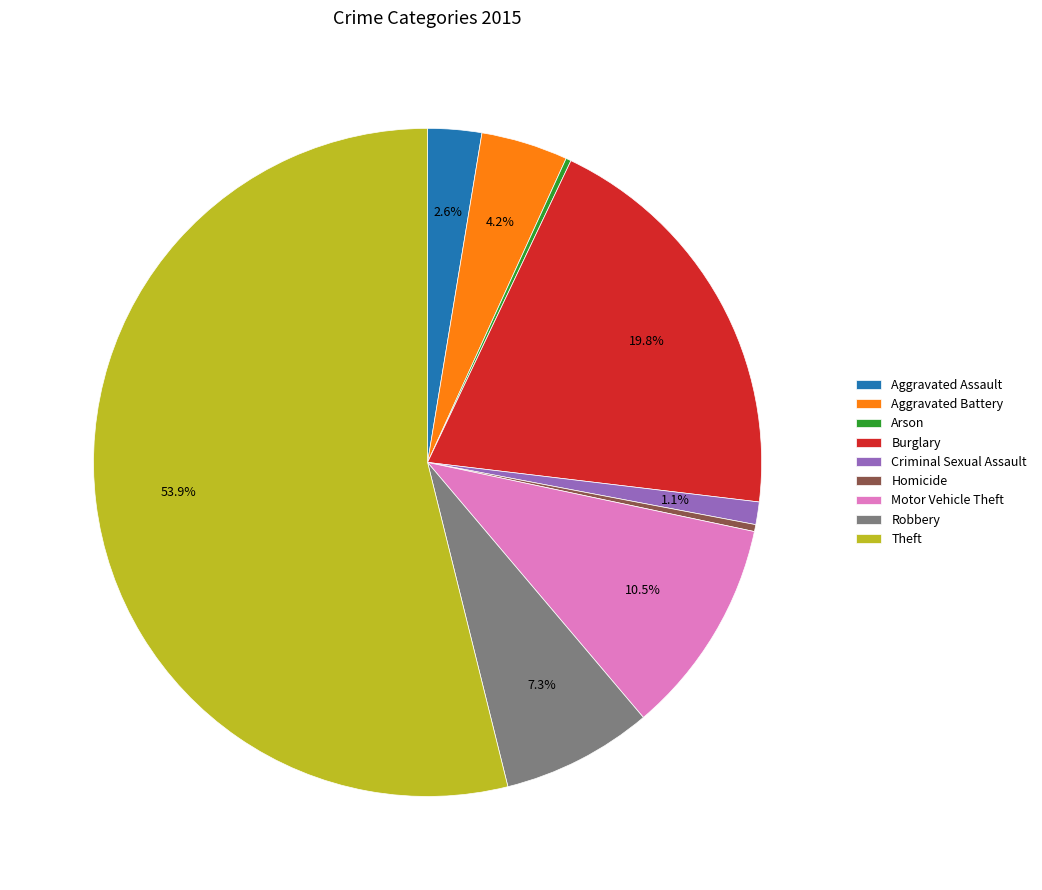

To the nearest percent, what is the difference between the Theft and Homicide slice percentages?

54%